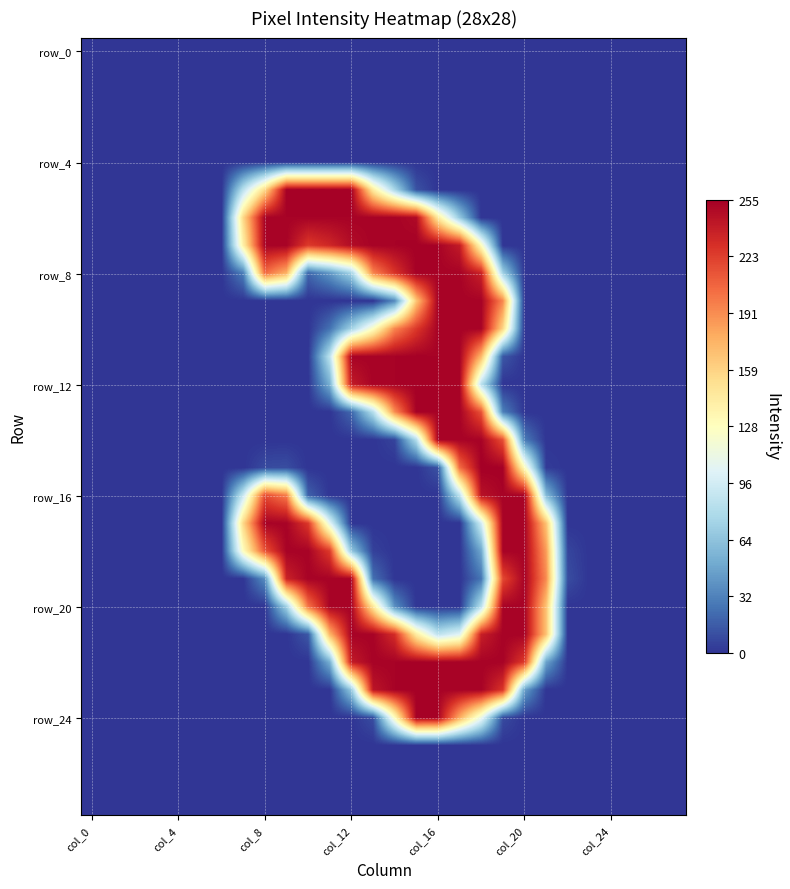

How many data points does each series have?

28